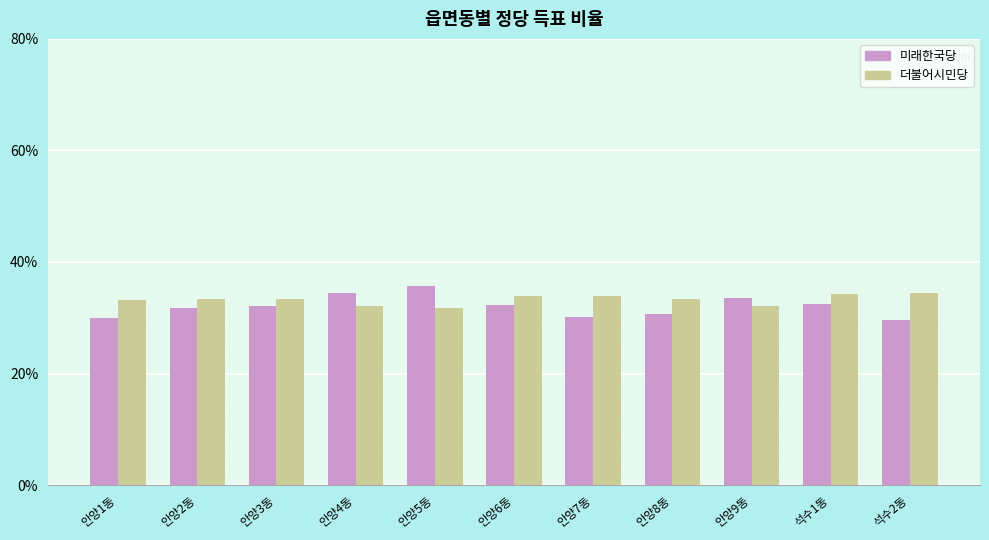

How many distinct data groups are displayed?

2